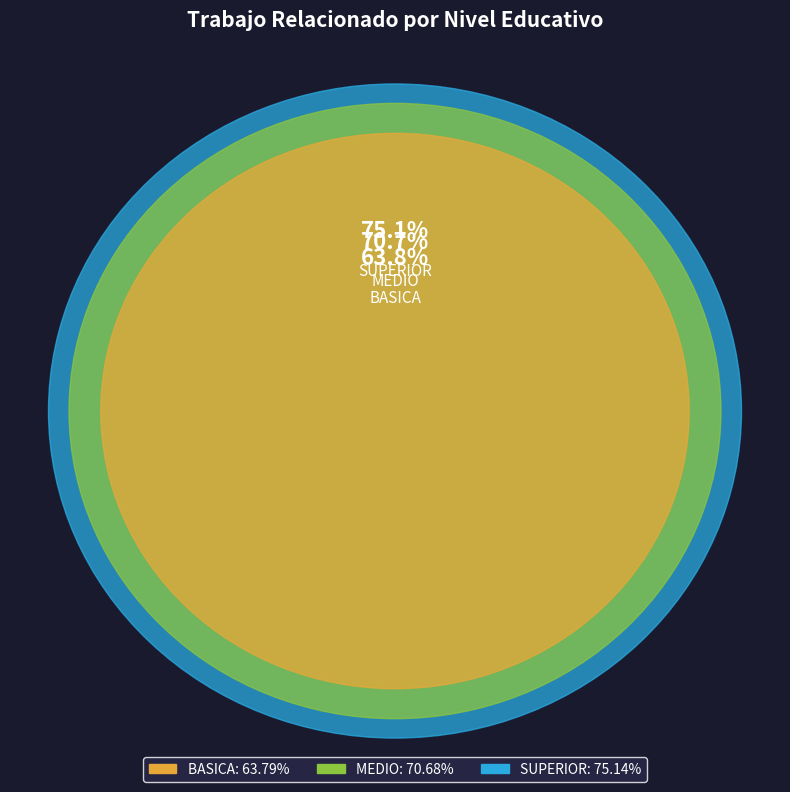

To the nearest percent, what portion does BASICA represent?

30%